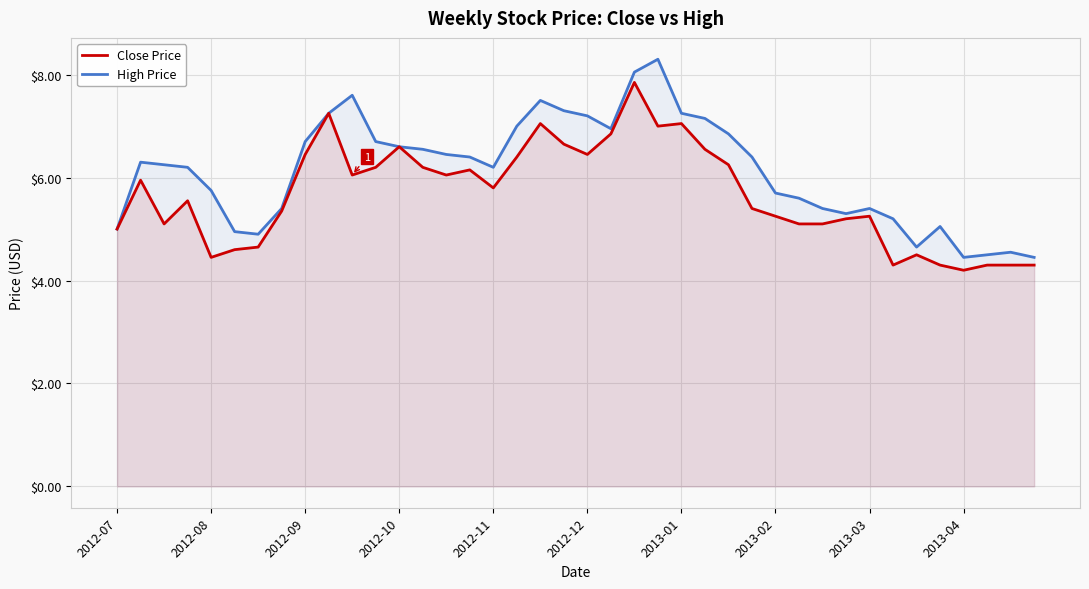

Rank the series by their average value, from highest to lowest.

High Price, Close Price